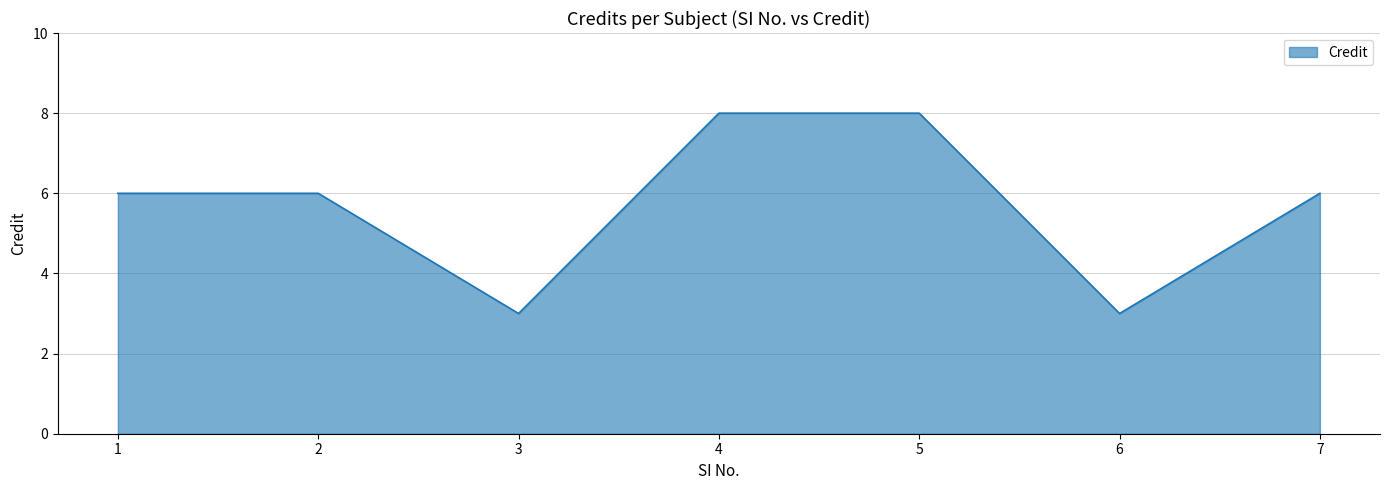

What is the average value?

6